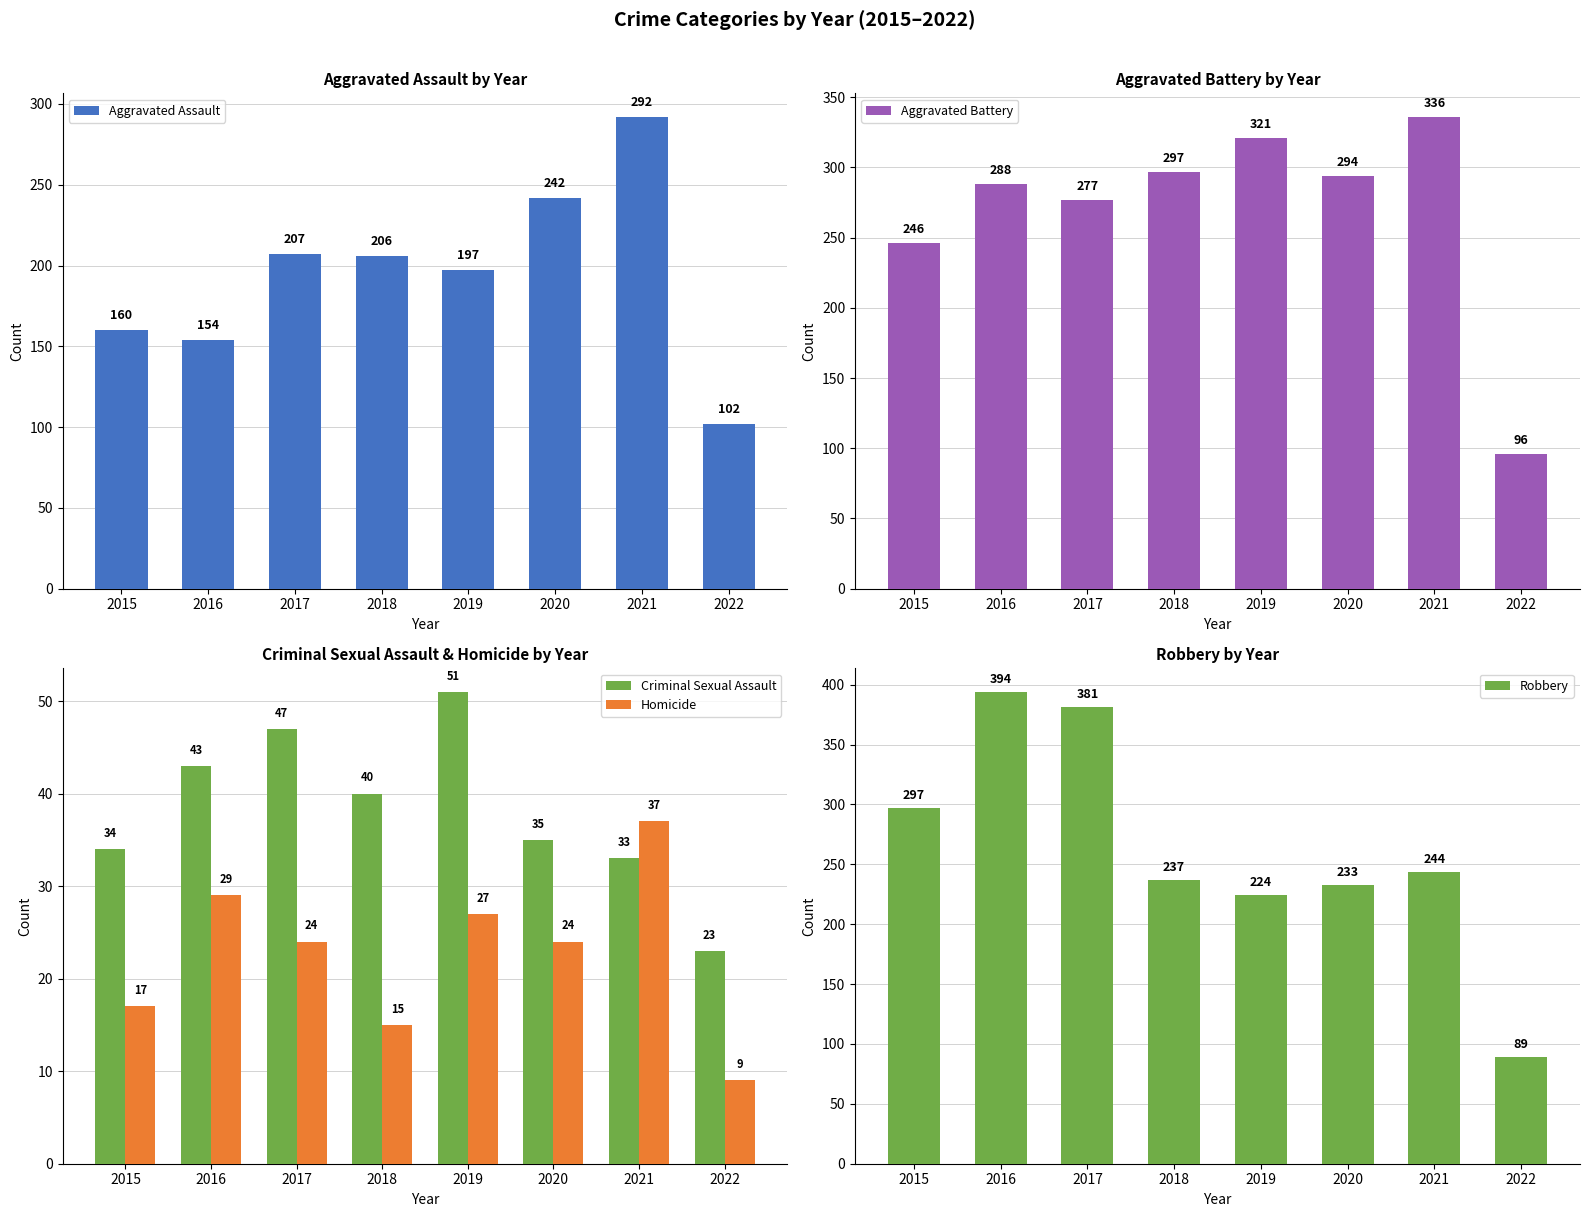

Reading left to right, transcribe all the data shown in this chart.

Aggravated Assault: 2015=160	2016=154	2017=207	2018=206	2019=197	2020=242	2021=292	2022=102
Aggravated Battery: 2015=246	2016=288	2017=277	2018=297	2019=321	2020=294	2021=336	2022=96
Criminal Sexual Assault: 2015=34	2016=43	2017=47	2018=40	2019=51	2020=35	2021=33	2022=23
Homicide: 2015=17	2016=29	2017=24	2018=15	2019=27	2020=24	2021=37	2022=9
Robbery: 2015=297	2016=394	2017=381	2018=237	2019=224	2020=233	2021=244	2022=89